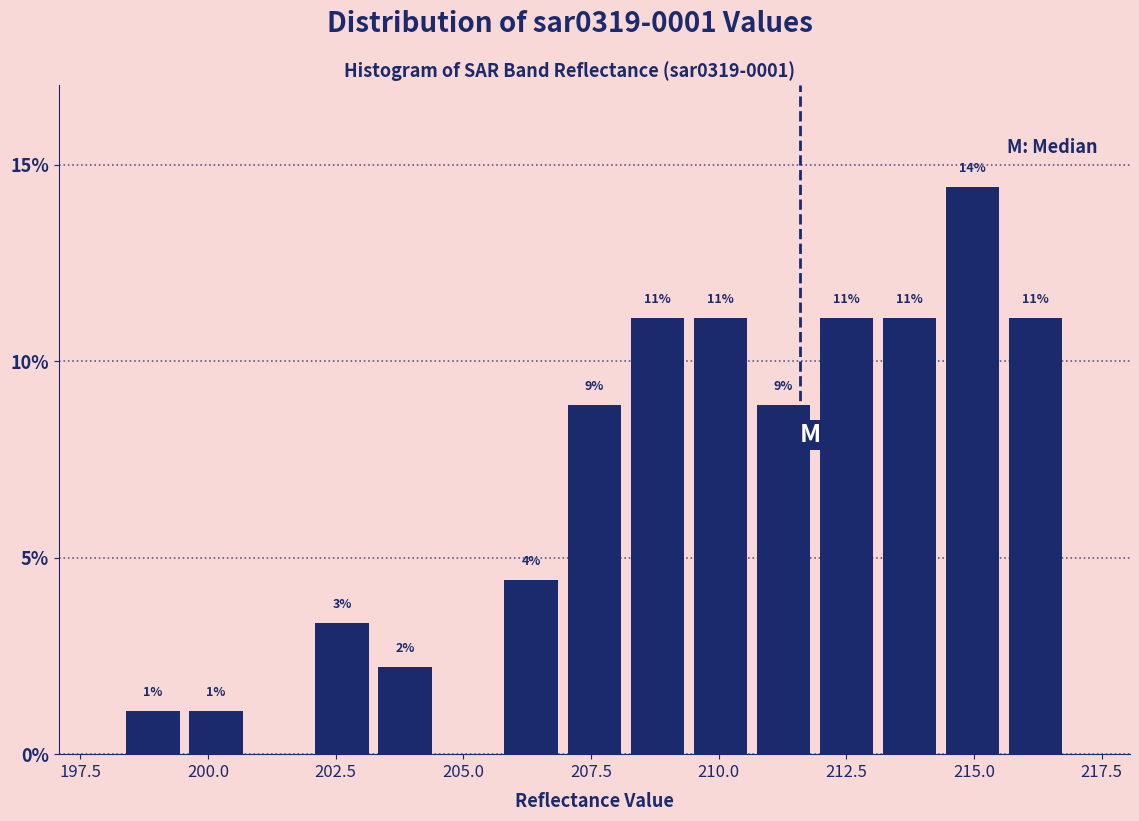

Read against the x-axis, roughly where is the centre of the tallest bar?

215.0